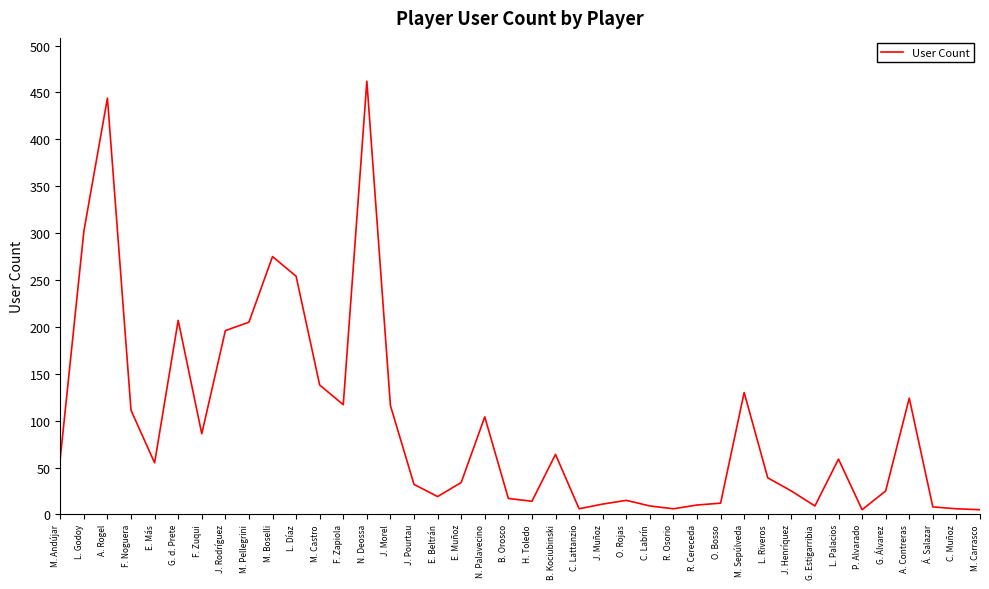

What is the average value?

95